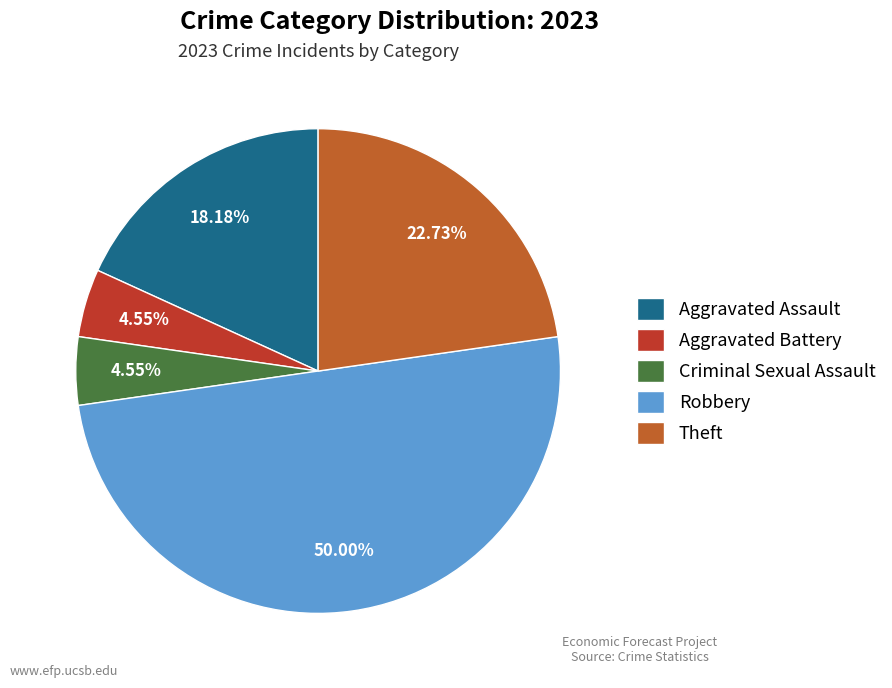

To the nearest percent, what is the combined percentage of Criminal Sexual Assault and Aggravated Battery?

9%